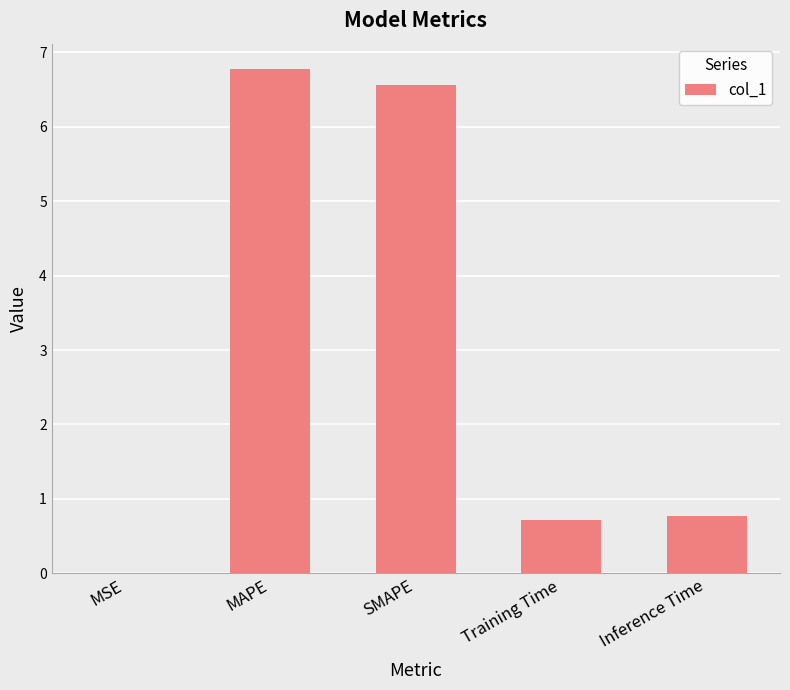

Between SMAPE and MAPE, which is larger?

MAPE